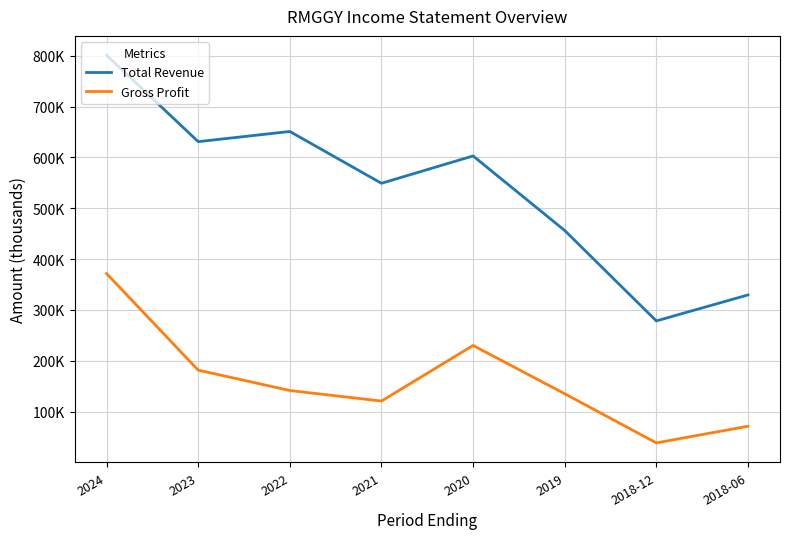

Is it true that Gross Profit equals 188807 at 2019?

False